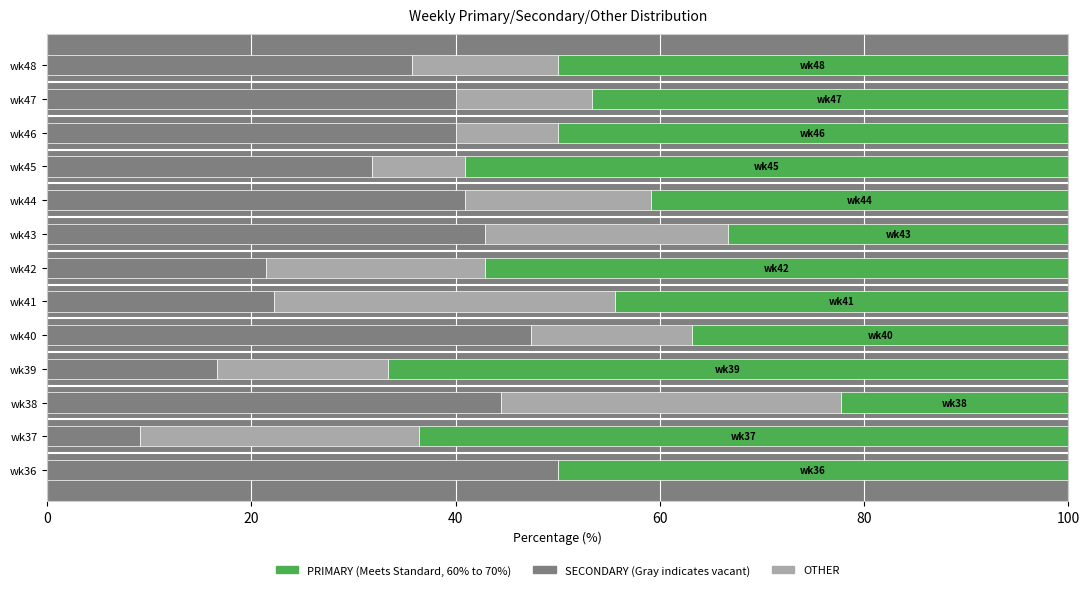

What is the total value across all series at wk39?

100.0